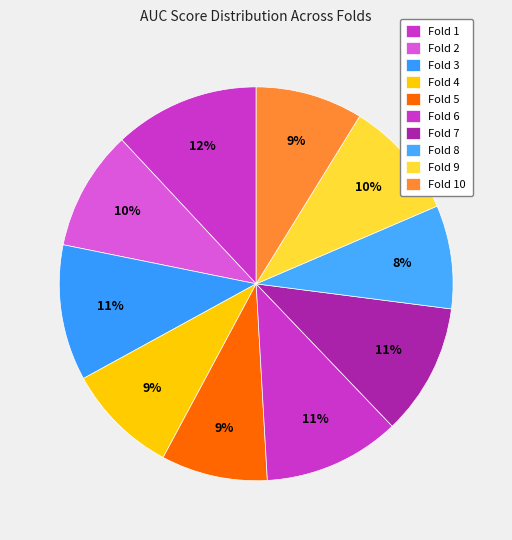

Which slice is the largest?

Fold 1